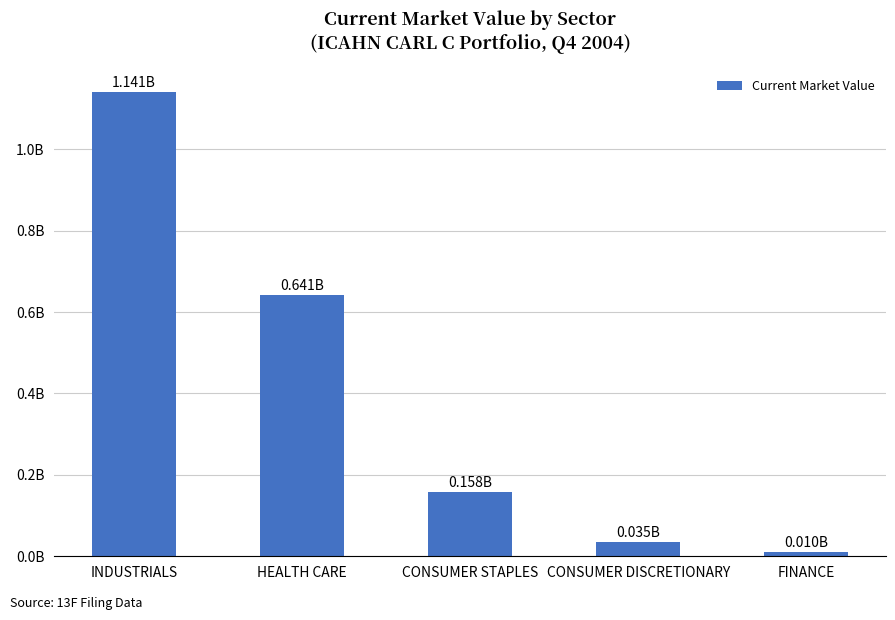

At which category does the chart reach its peak across all series?

INDUSTRIALS